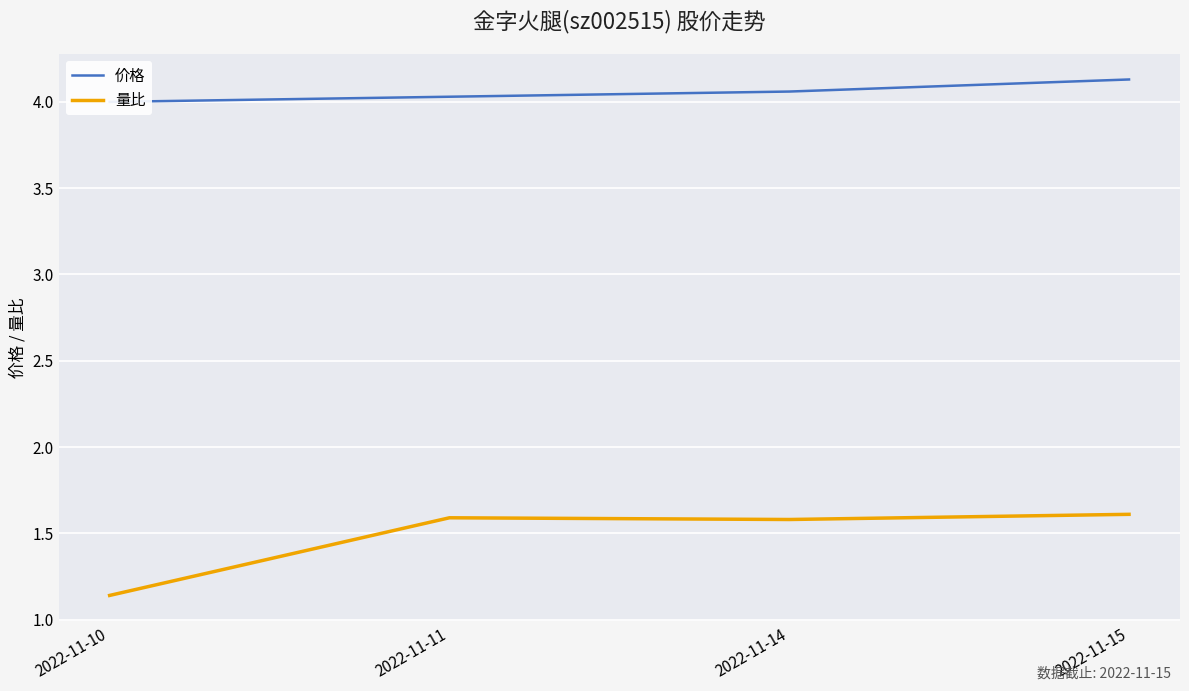

How many categories are shown in the chart?

4